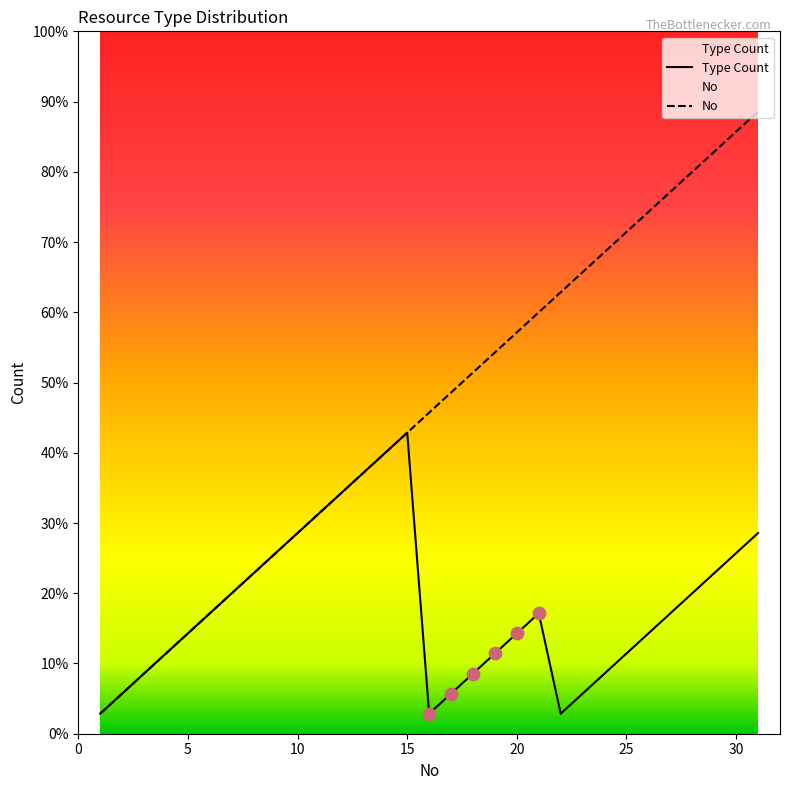

At how many categories does at least one series exceed 12?

19